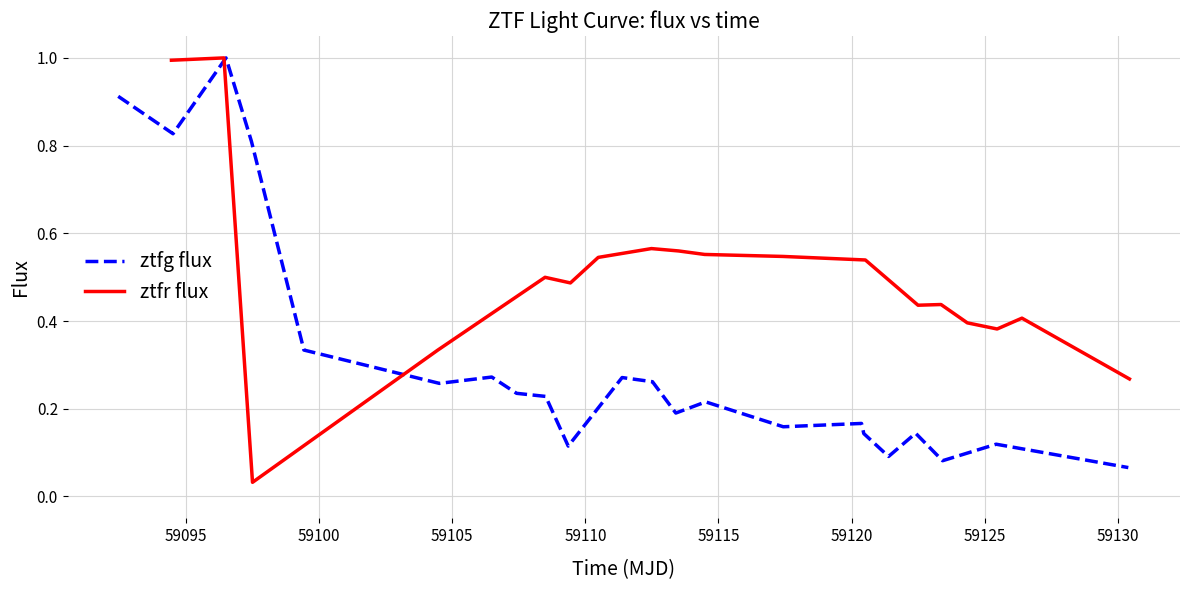

In ztfr flux, how many points are higher than both neighbors (excluding endpoints)?

5